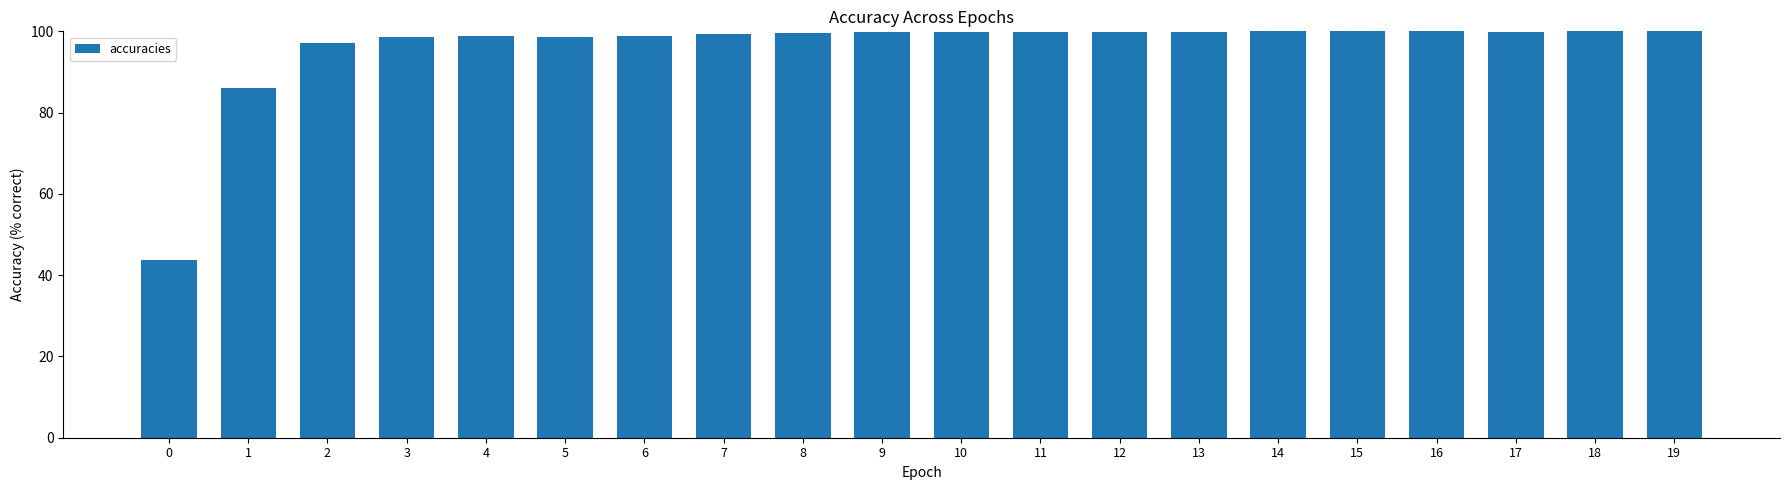

The value at 5 is 171.7. True or false?

False